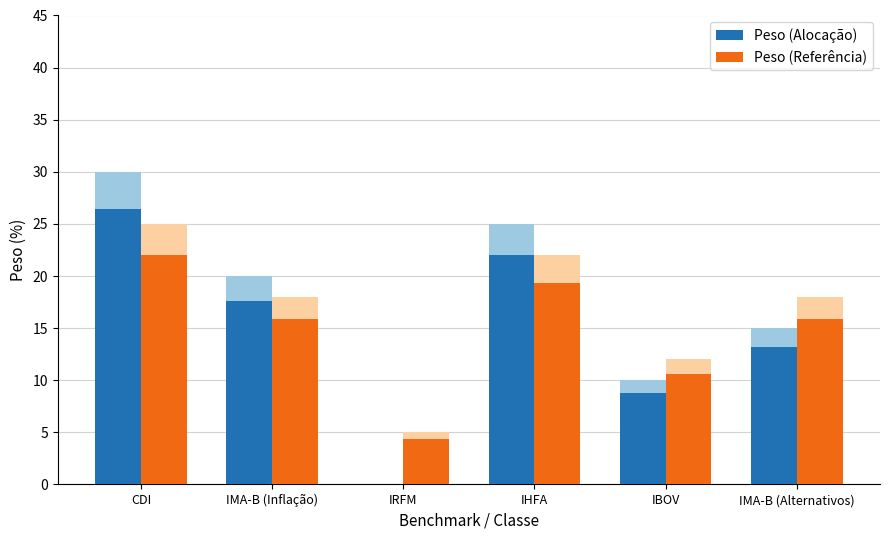

What are all the series names shown in the legend?

Peso (Alocação), Peso (Referência)